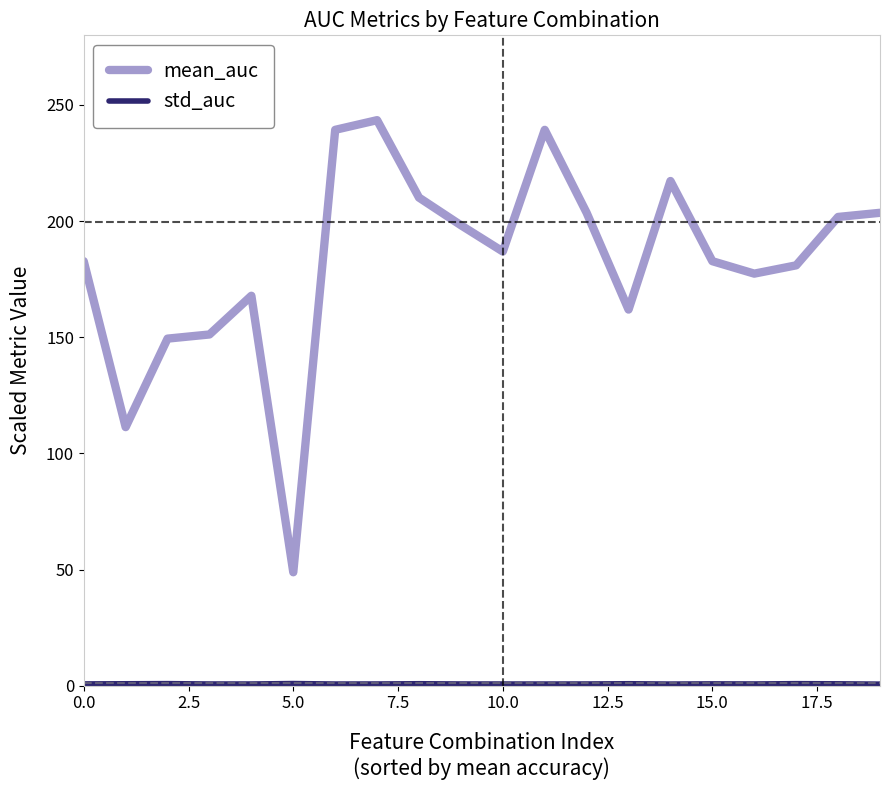

Which series has the largest range (max minus min)?

mean_auc